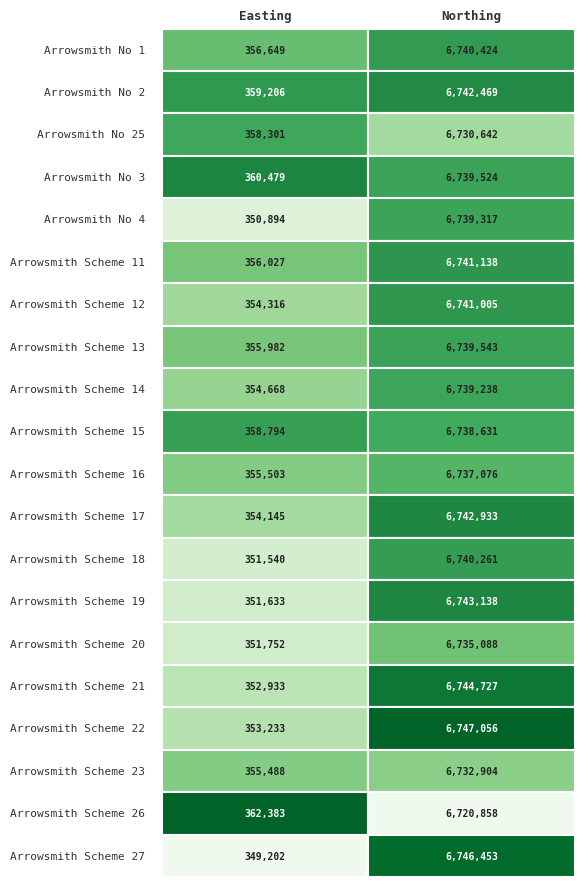

Reading left to right, transcribe all the data shown in this chart.

Arrowsmith No 1: 356649	6740424
Arrowsmith No 2: 359206	6742469
Arrowsmith No 25: 358301	6730642
Arrowsmith No 3: 360479	6739524
Arrowsmith No 4: 350894	6739317
Arrowsmith Scheme 11: 356027	6741138
Arrowsmith Scheme 12: 354316	6741005
Arrowsmith Scheme 13: 355982	6739543
Arrowsmith Scheme 14: 354668	6739238
Arrowsmith Scheme 15: 358794	6738631
Arrowsmith Scheme 16: 355503	6737076
Arrowsmith Scheme 17: 354145	6742933
Arrowsmith Scheme 18: 351540	6740261
Arrowsmith Scheme 19: 351633	6743138
Arrowsmith Scheme 20: 351752	6735088
Arrowsmith Scheme 21: 352933	6744727
Arrowsmith Scheme 22: 353233	6747056
Arrowsmith Scheme 23: 355488	6732904
Arrowsmith Scheme 26: 362383	6720858
Arrowsmith Scheme 27: 349202	6746453